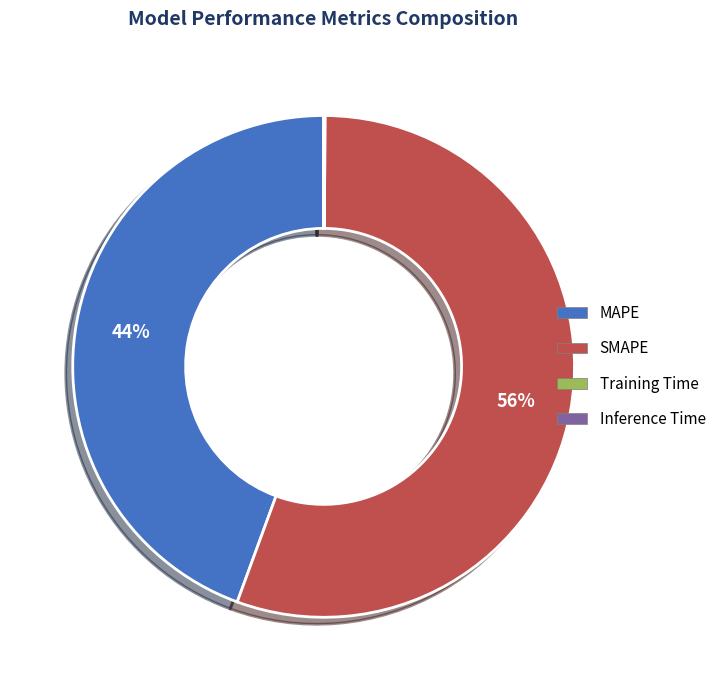

To the nearest percent, what is the average slice percentage?

25%